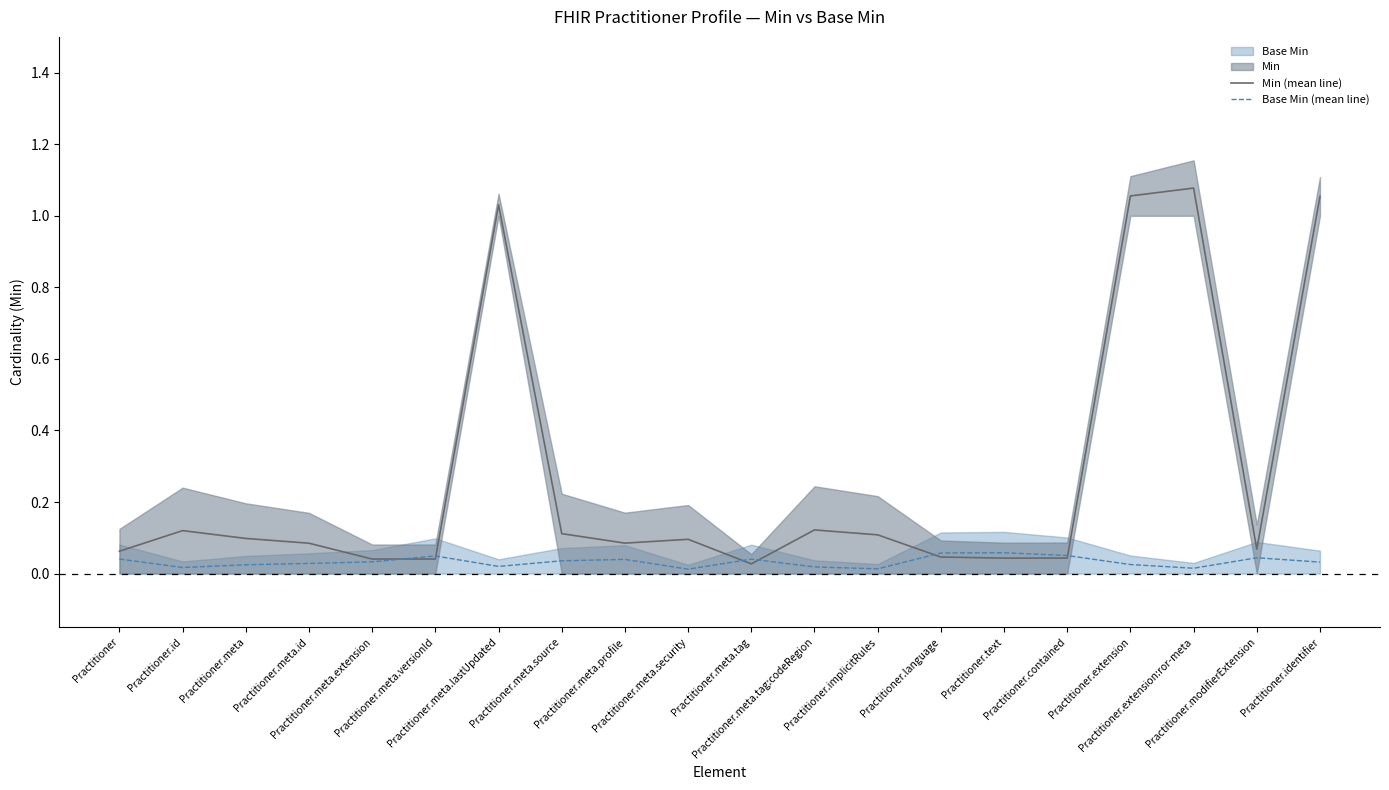

What is the total value across all series at Practitioner.language?

0.1